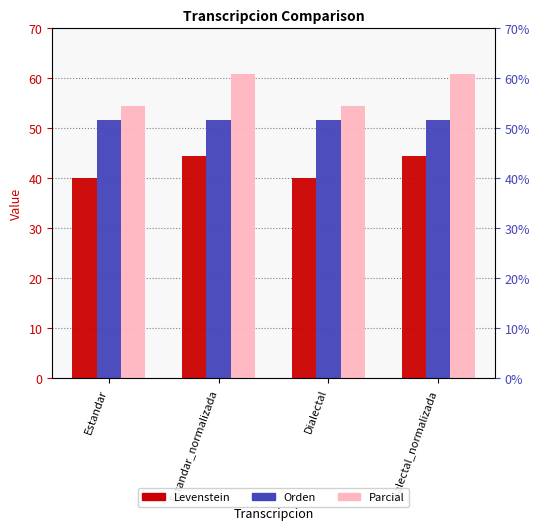

What is the greatest value displayed?

60.9